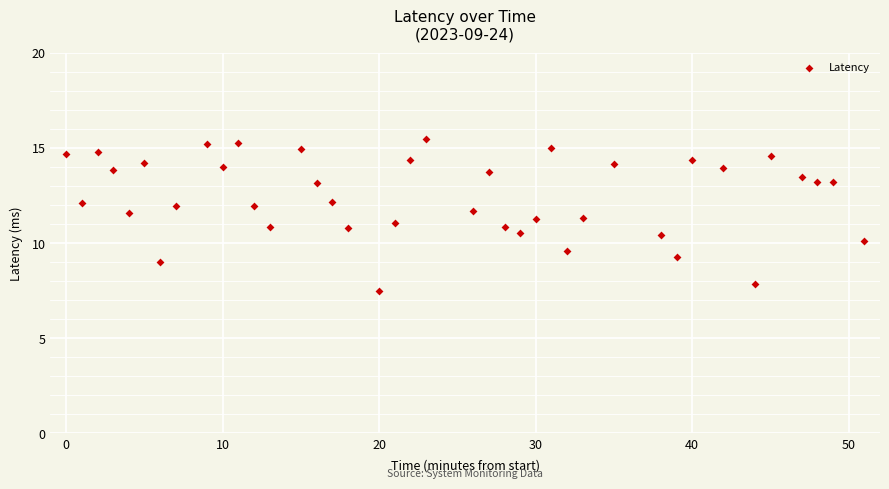

What is the range of X values (max minus min)?

51.0